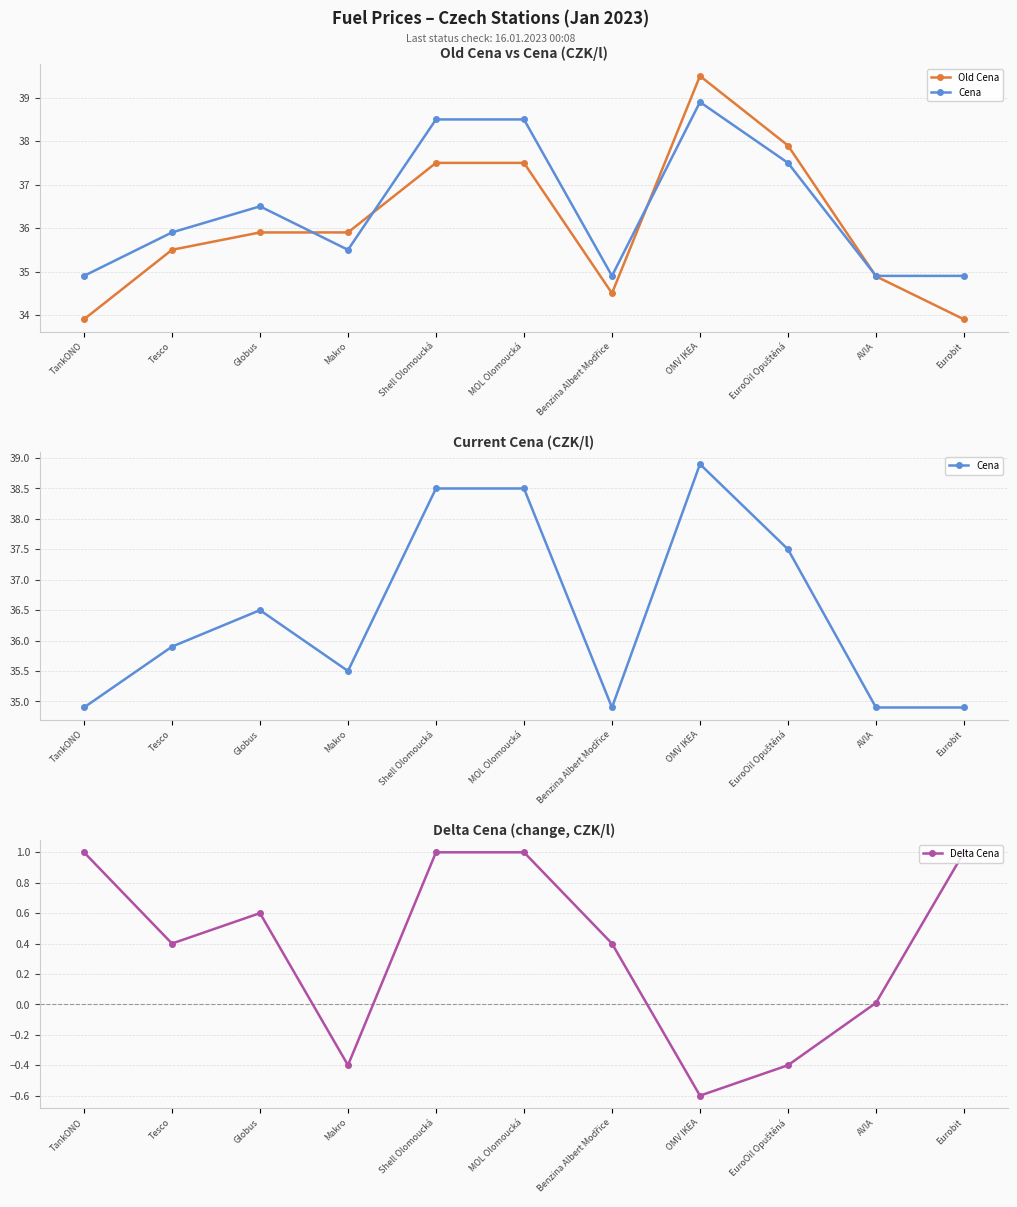

What is the label of the 3rd point from the left?

Globus